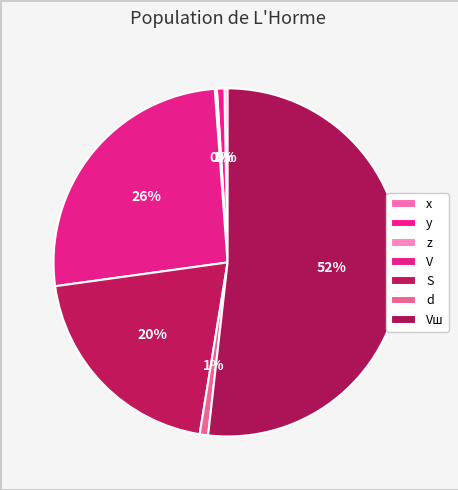

What portion of the pie excludes V?

74.0%